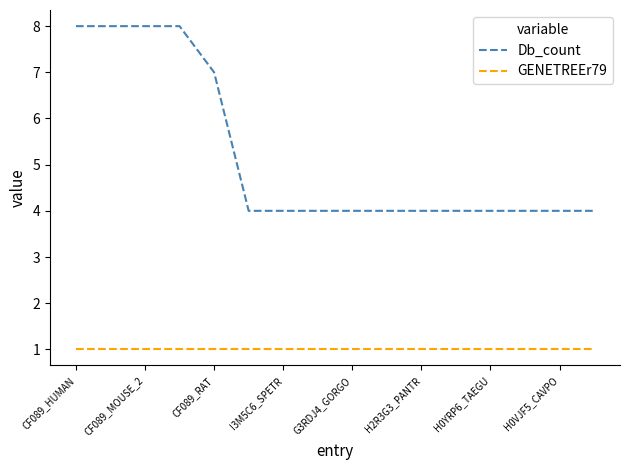

List the series in order of their overall mean, lowest first.

GENETREEr79, Db_count